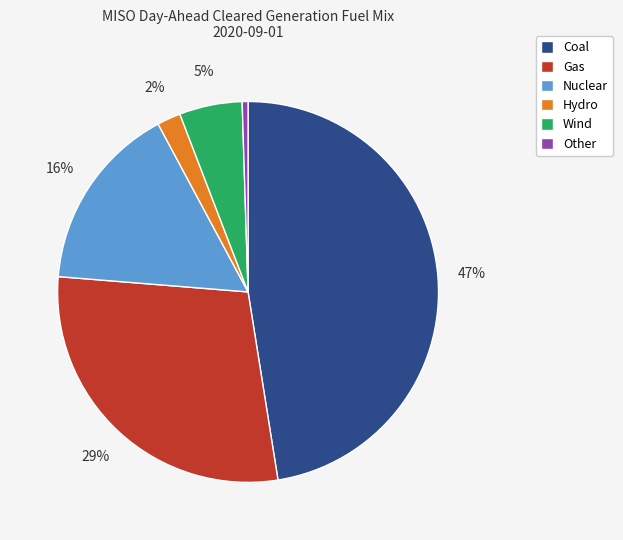

What percentage is the Nuclear slice, to the nearest percent?

16%